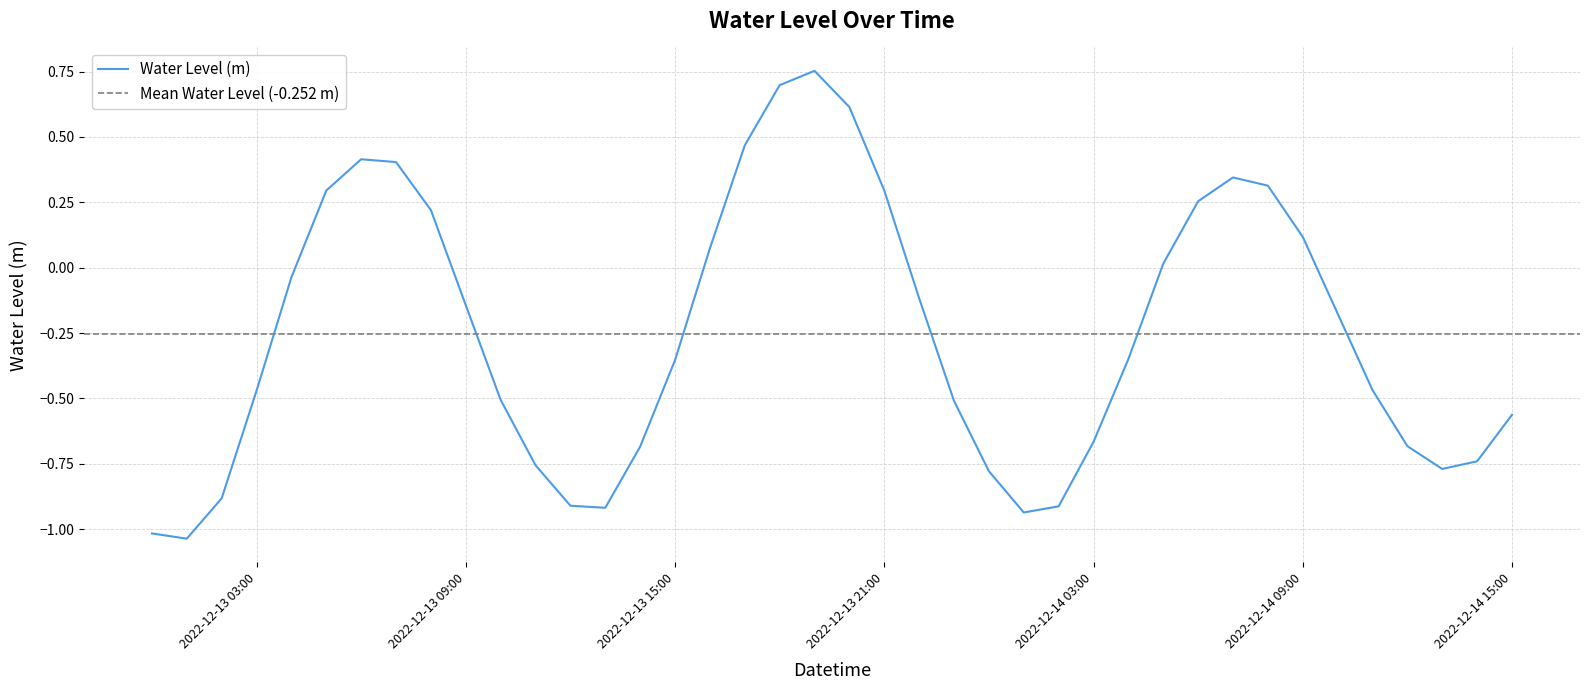

What is the average value?

-0.3